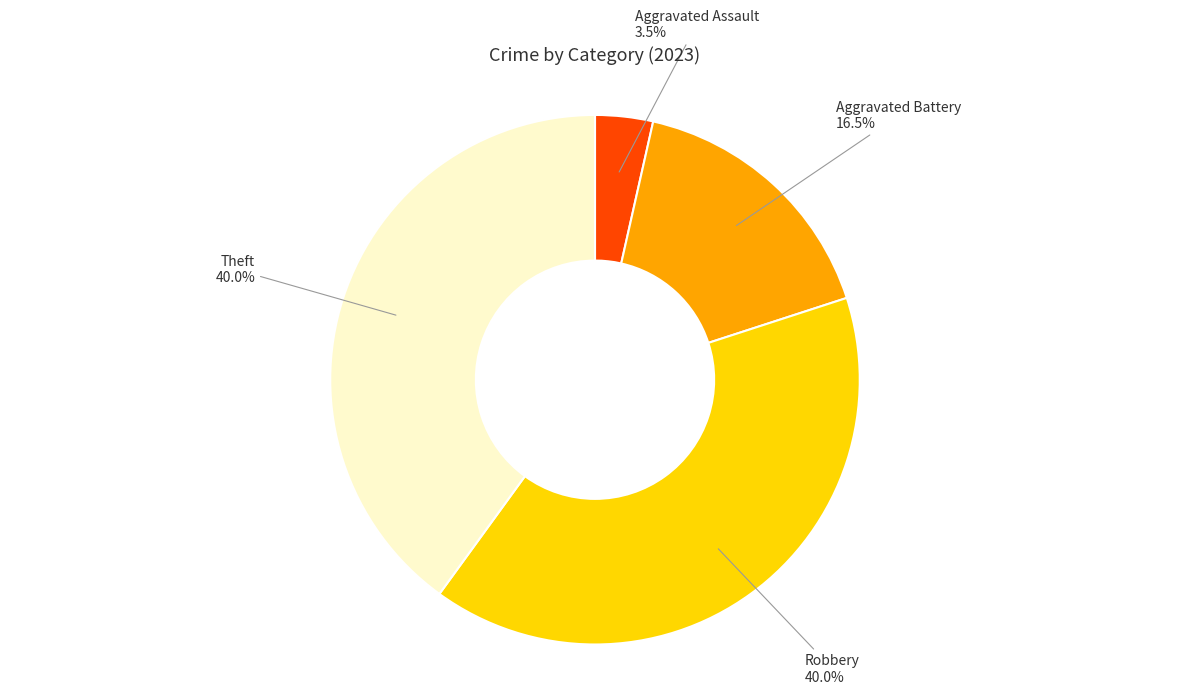

How many segments does this pie chart have?

4